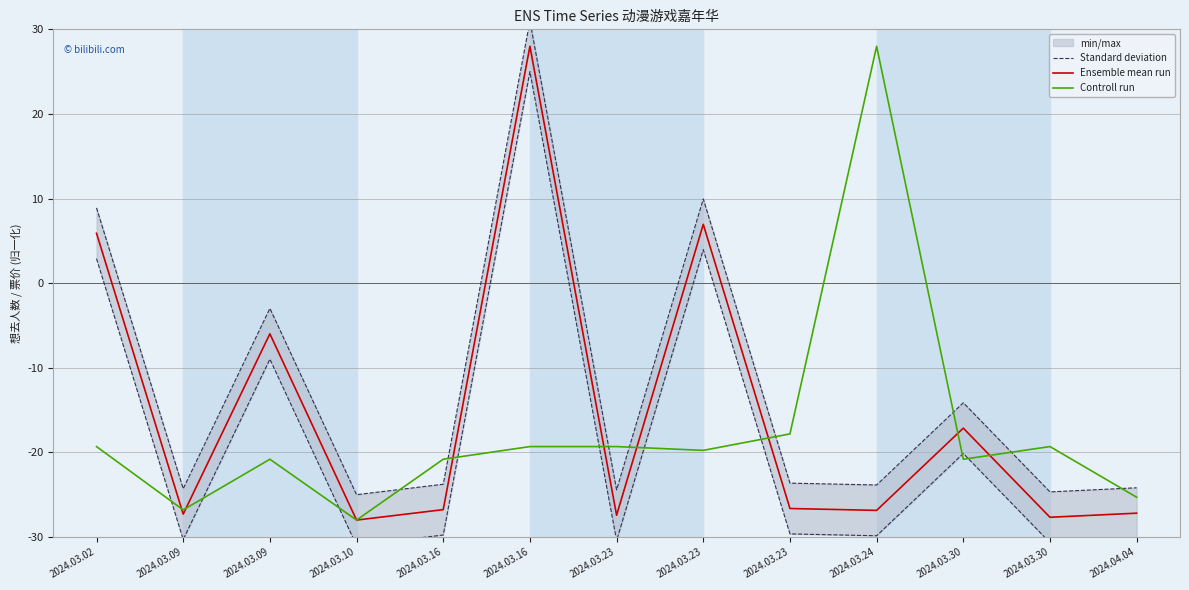

How many negative values does the Controll run series have?

12